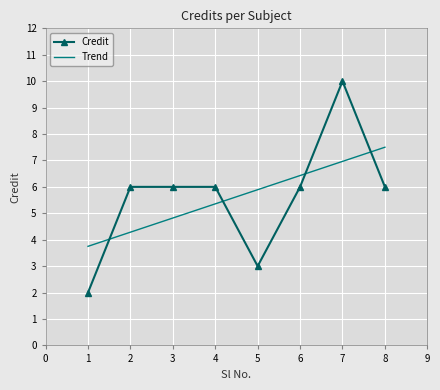

What is the difference between the maximum and minimum values in the Credit series?

8.0